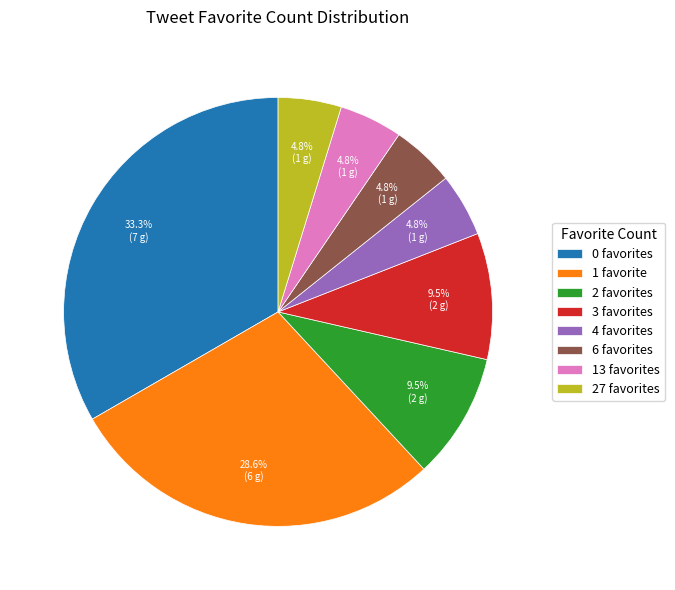

How many slices are in this pie chart?

8